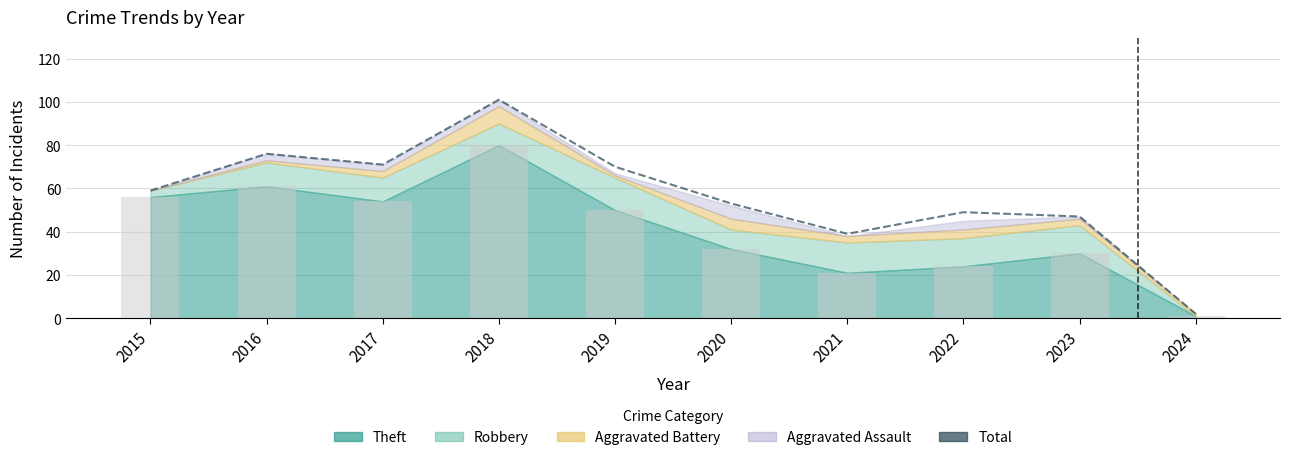

List the labels in order of value, smallest first.

2024, 2021, 2023, 2022, 2020, 2015, 2019, 2017, 2016, 2018